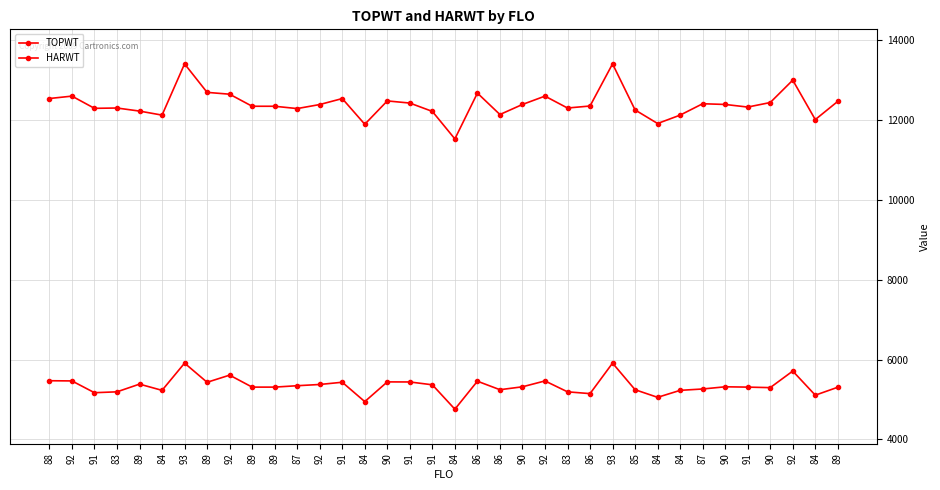

What is the maximum value shown in the chart?

13409